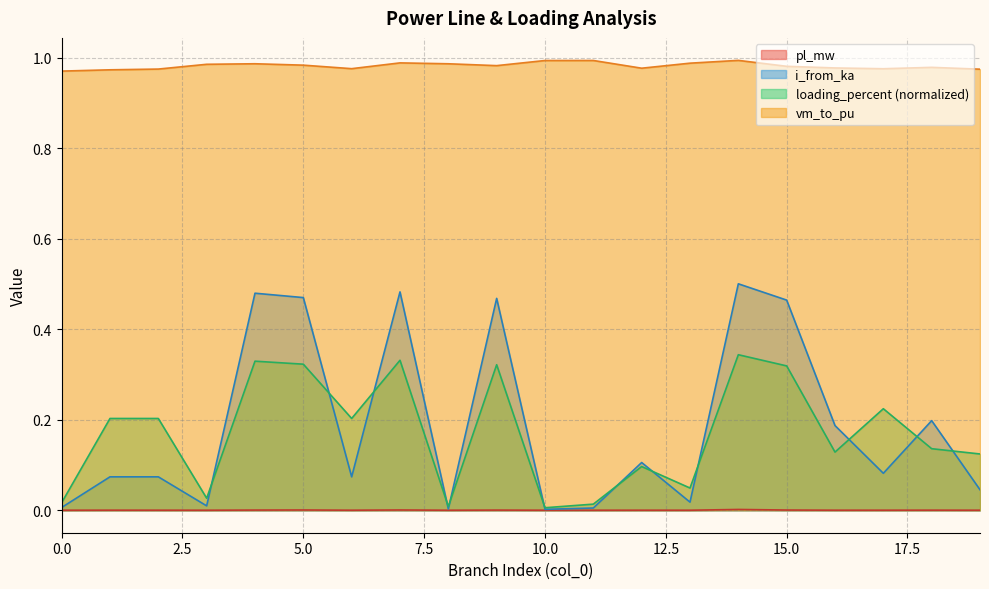

What are all the series names shown in the legend?

pl_mw, i_from_ka, loading_percent (normalized), vm_to_pu